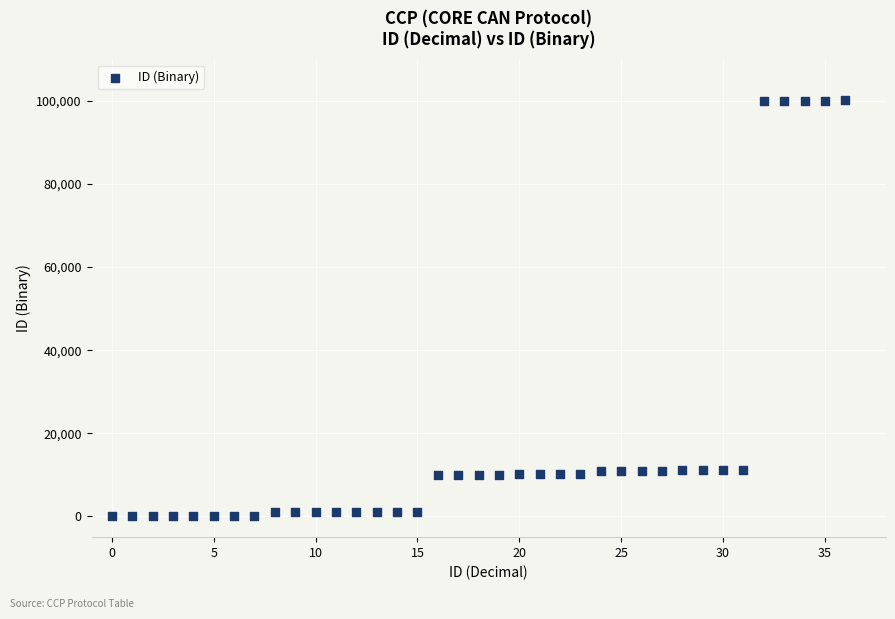

What is the range of Y values (max minus min)?

100100